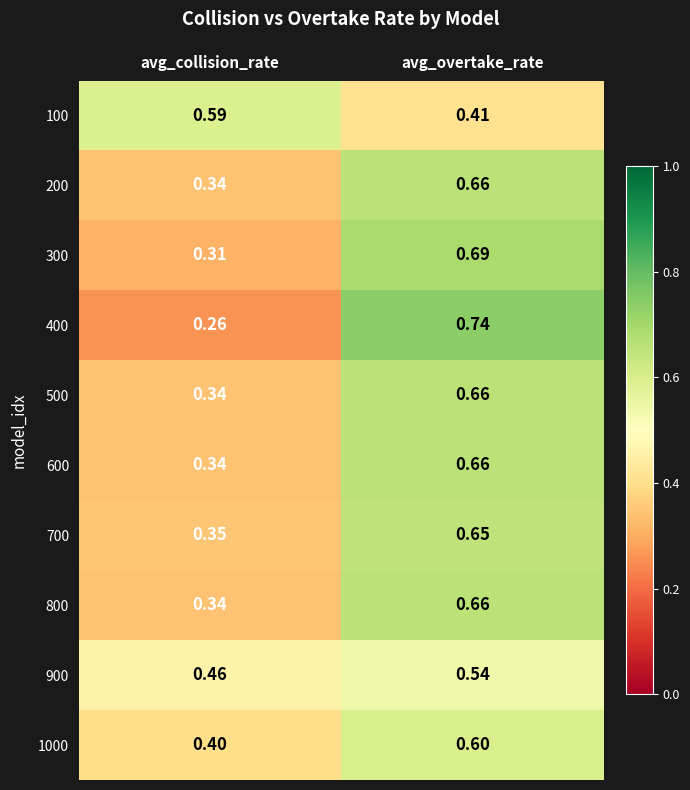

At which category is the sum across all series the highest?

avg_overtake_rate